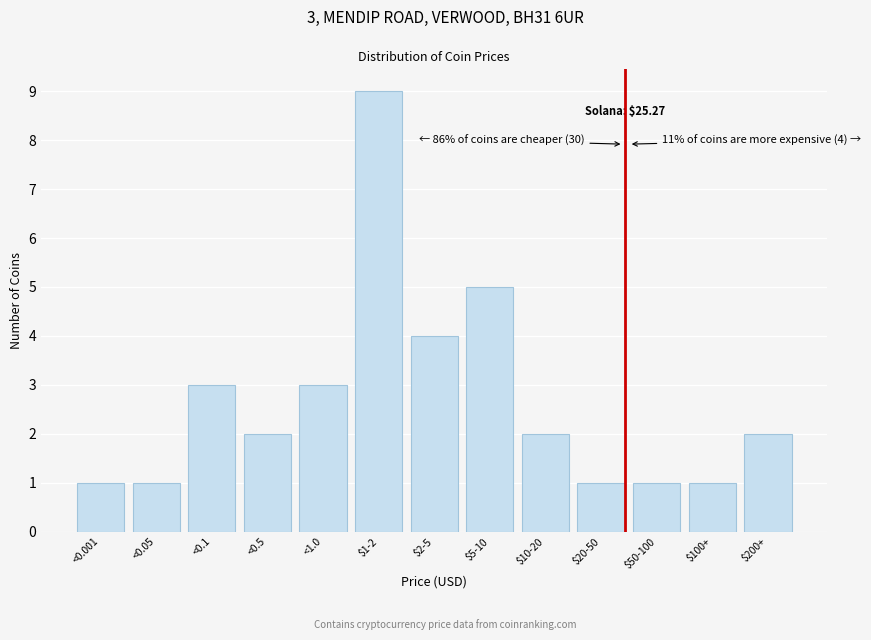

Reading left to right, transcribe all the data shown in this chart.

1	1	3	2	3	9	4	5	2	1	1	1	2